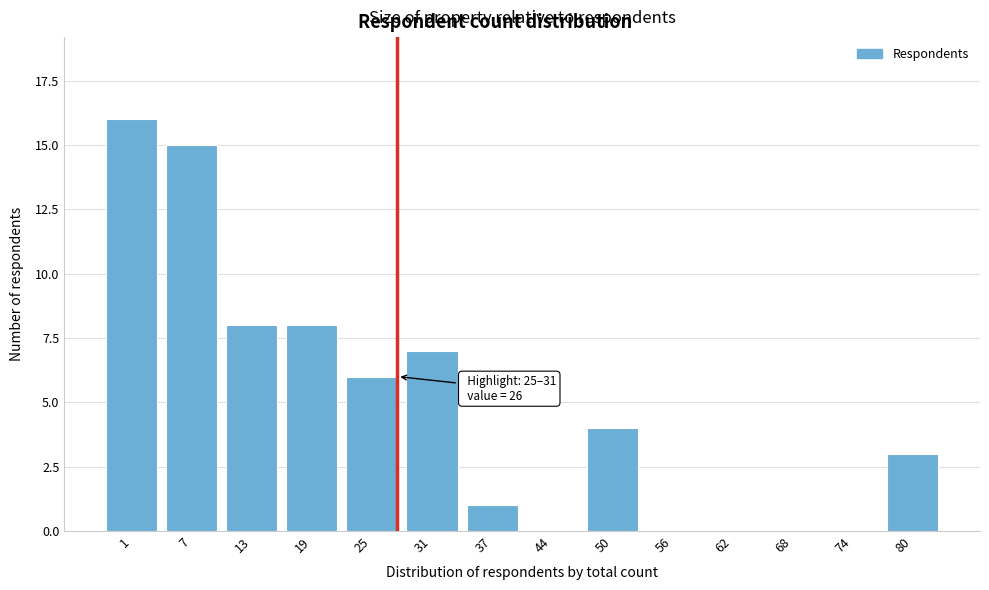

Reading right to left, extract all data points from this chart.

80=3	74=0	68=0	62=0	56=0	50=4	44=0	37=1	31=7	25=6	19=8	13=8	7=15	1=16